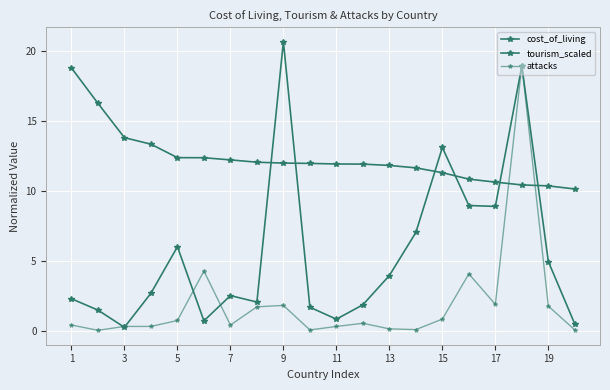

Which series has the largest range (max minus min)?

tourism_scaled